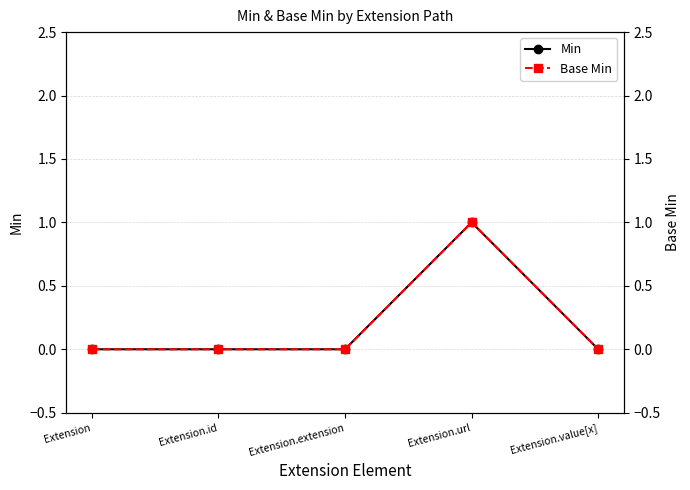

True or false: Base Min and Min intersect in this chart.

False